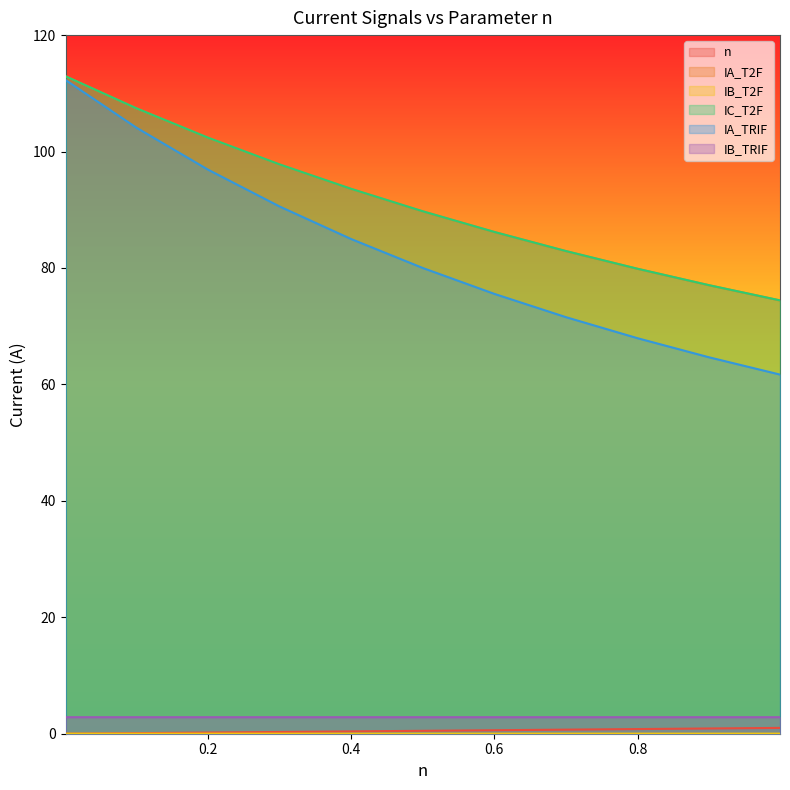

How many lines are shown in the chart?

6